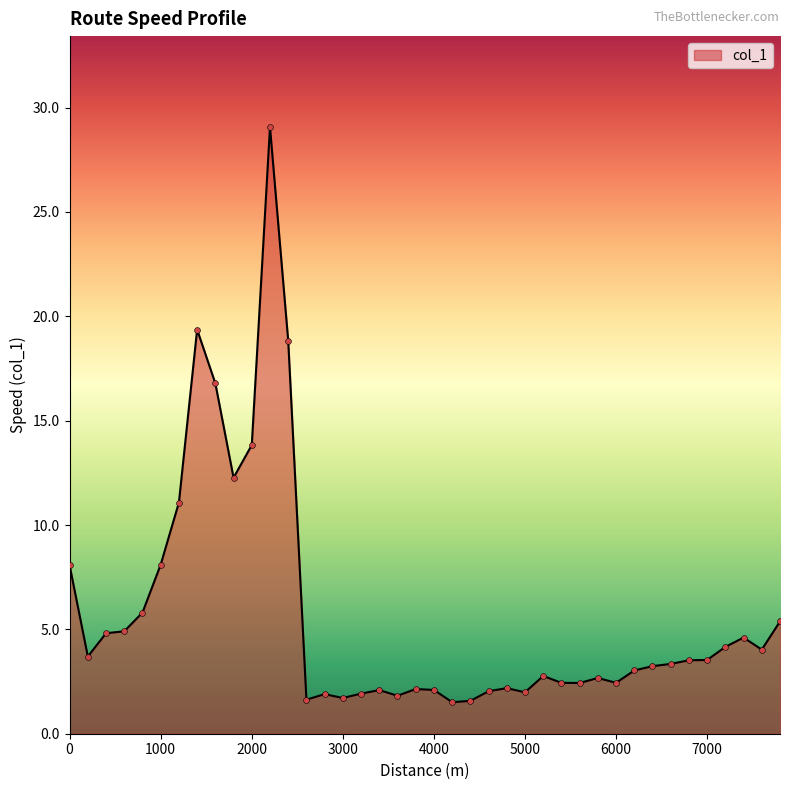

What is the difference between the maximum and minimum values?

27.6